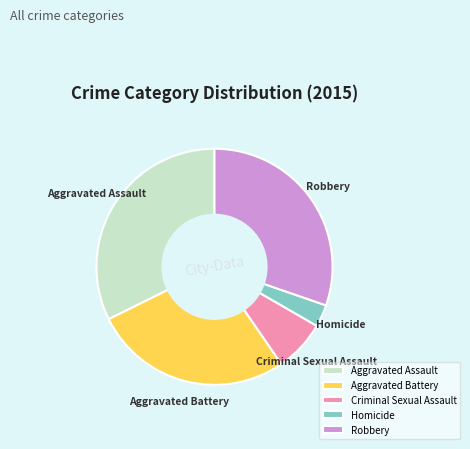

Which has a higher value, Aggravated Assault or Robbery?

Aggravated Assault